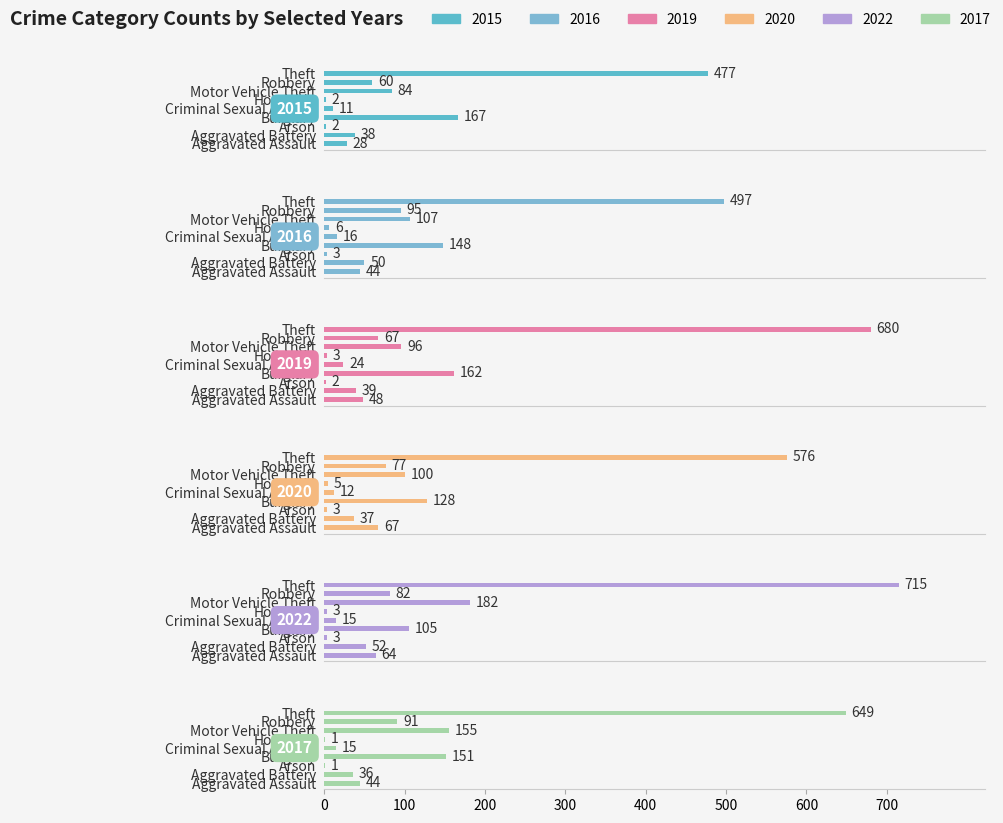

At which category does the chart reach its peak across all series?

Theft